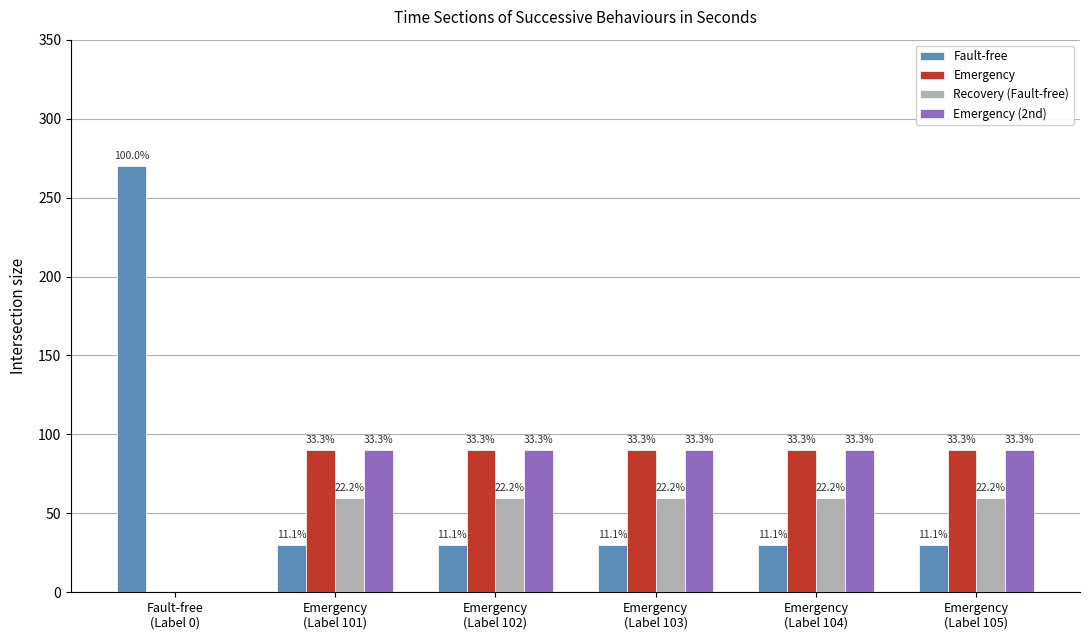

What are all the series names shown in the legend?

Fault-free, Emergency, Recovery (Fault-free), Emergency (2nd)